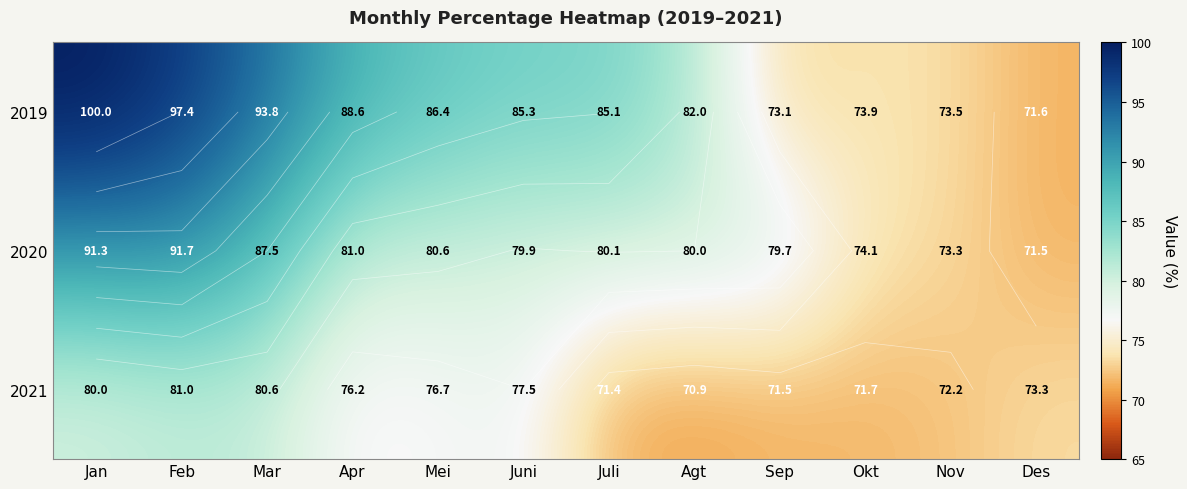

What is the highest value of the 2020 series?

91.7